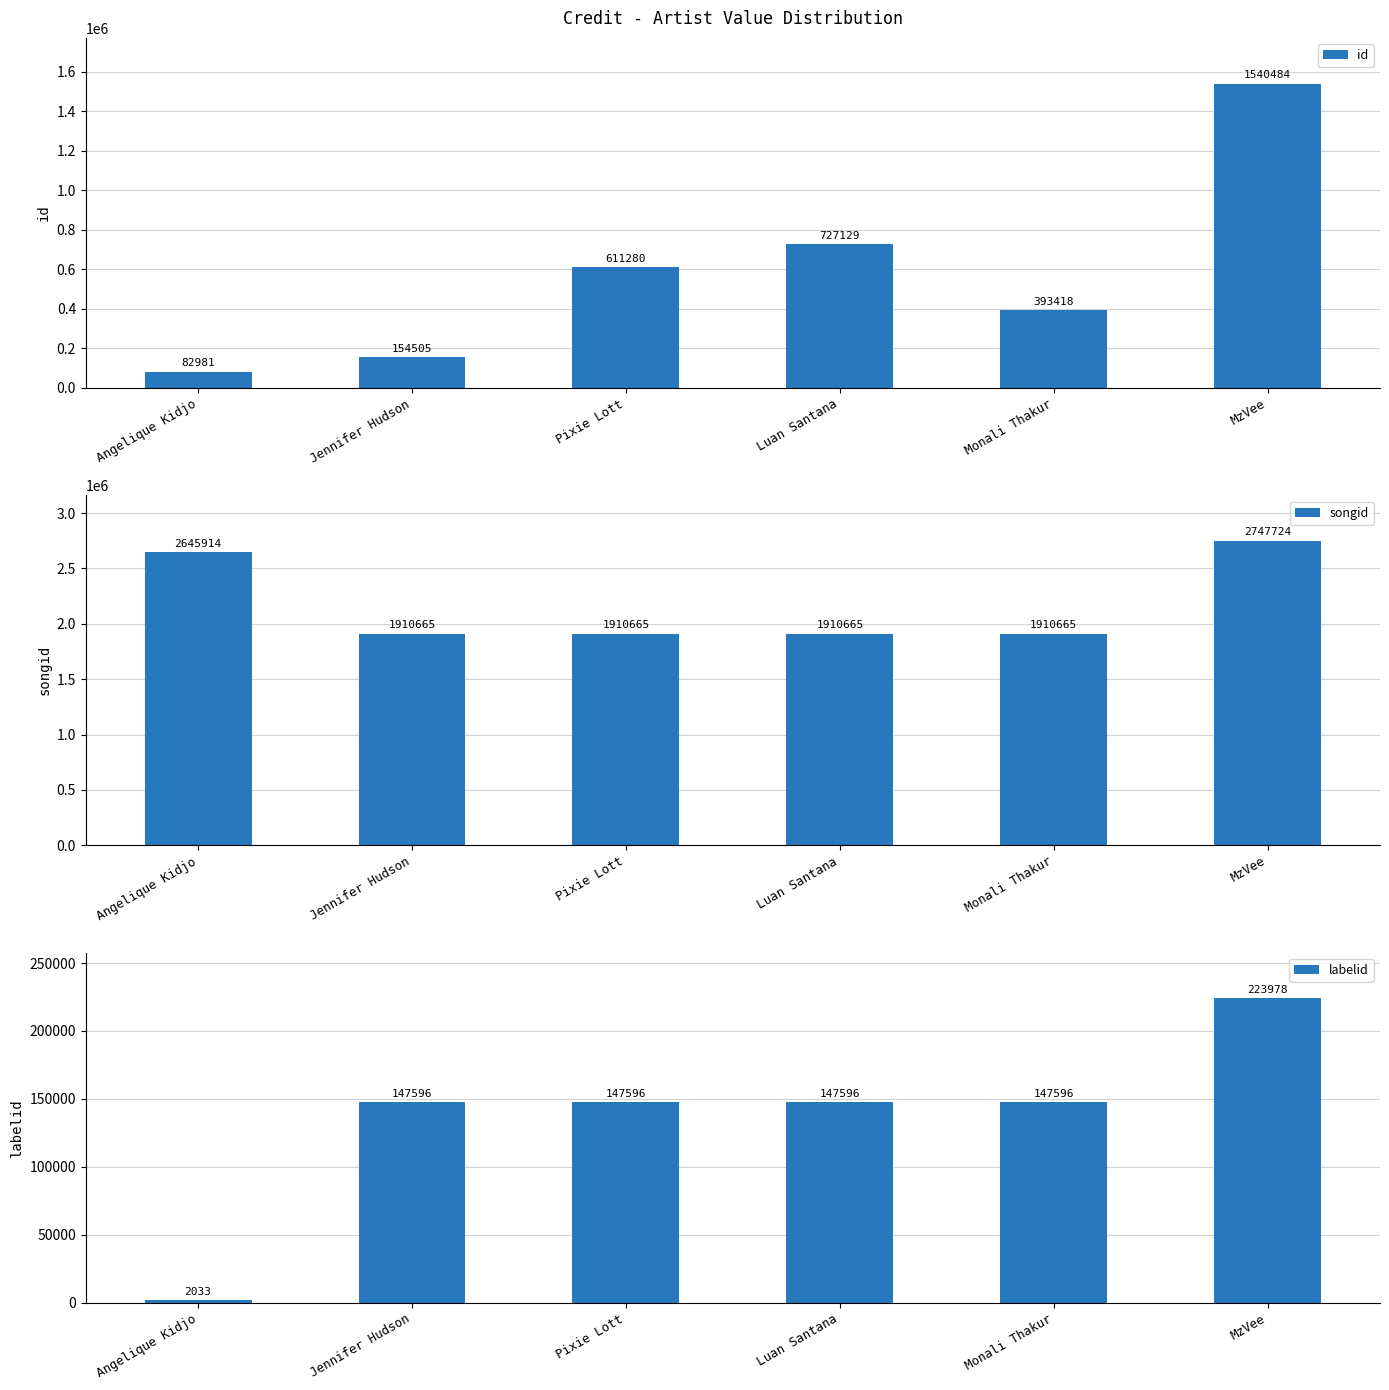

Reading left to right, what are all the values shown in this chart?

id: Angelique Kidjo=82981	Jennifer Hudson=154505	Pixie Lott=611280	Luan Santana=727129	Monali Thakur=393418	MzVee=1540484
songid: Angelique Kidjo=2645914	Jennifer Hudson=1910665	Pixie Lott=1910665	Luan Santana=1910665	Monali Thakur=1910665	MzVee=2747724
labelid: Angelique Kidjo=2033	Jennifer Hudson=147596	Pixie Lott=147596	Luan Santana=147596	Monali Thakur=147596	MzVee=223978